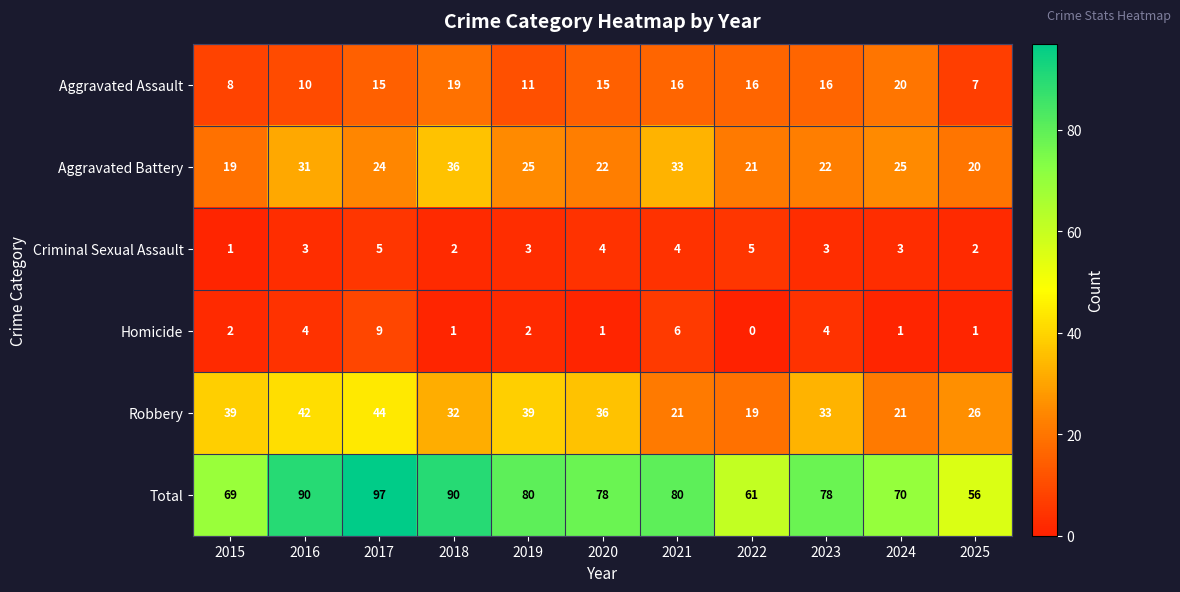

How many distinct data groups are displayed?

6